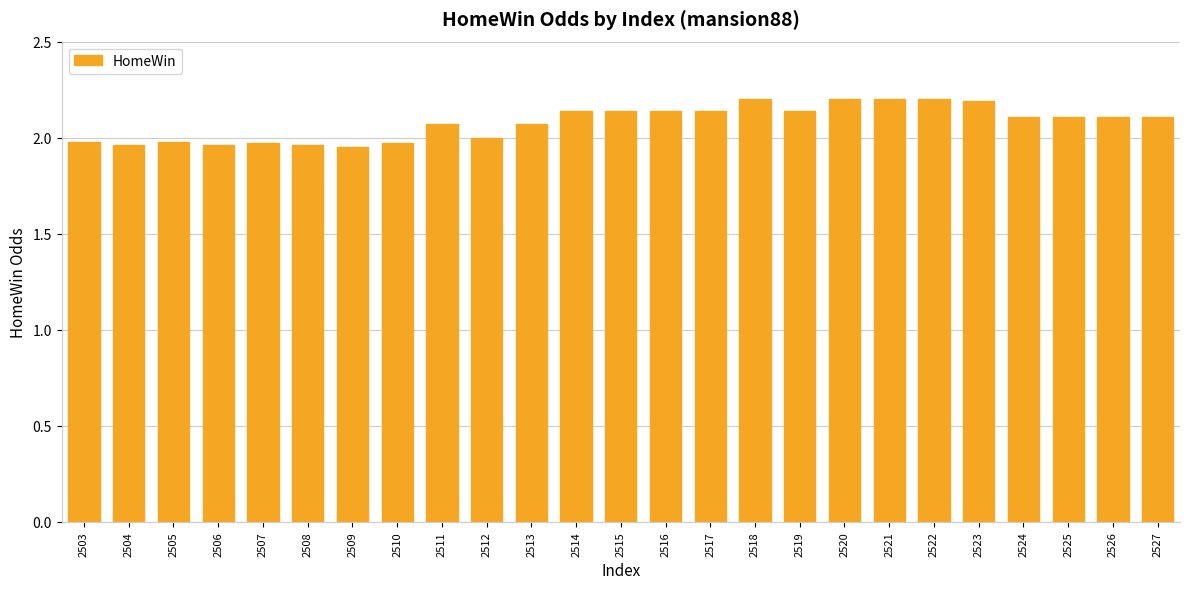

How many series are shown in this chart?

1